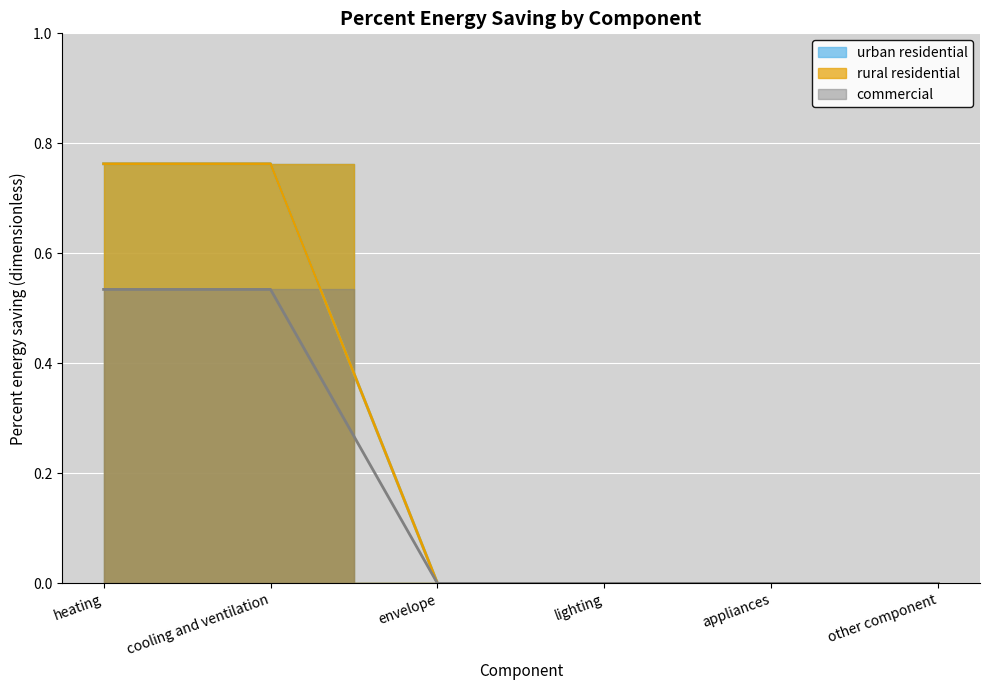

What is the difference between the commercial values at cooling and ventilation and envelope?

0.5